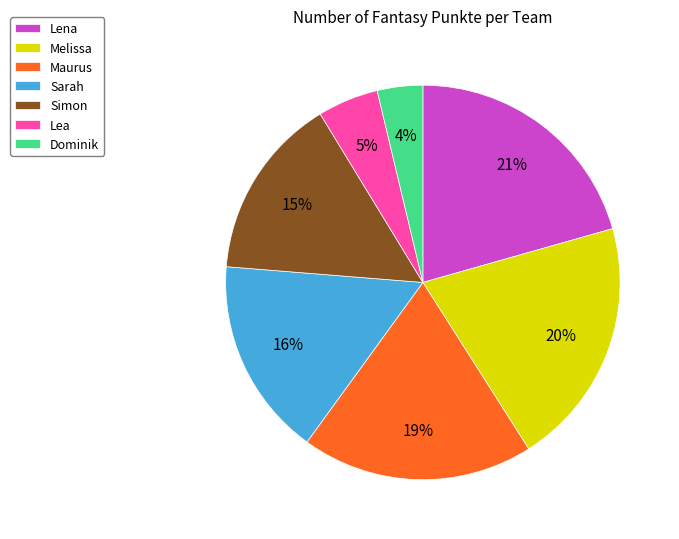

Which slice is the smallest?

Dominik